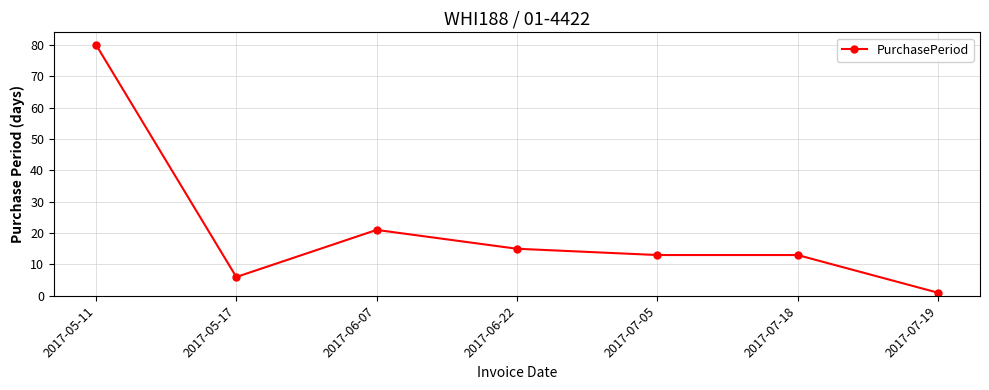

True or false: there are more than 2 points higher than both neighbors.

False